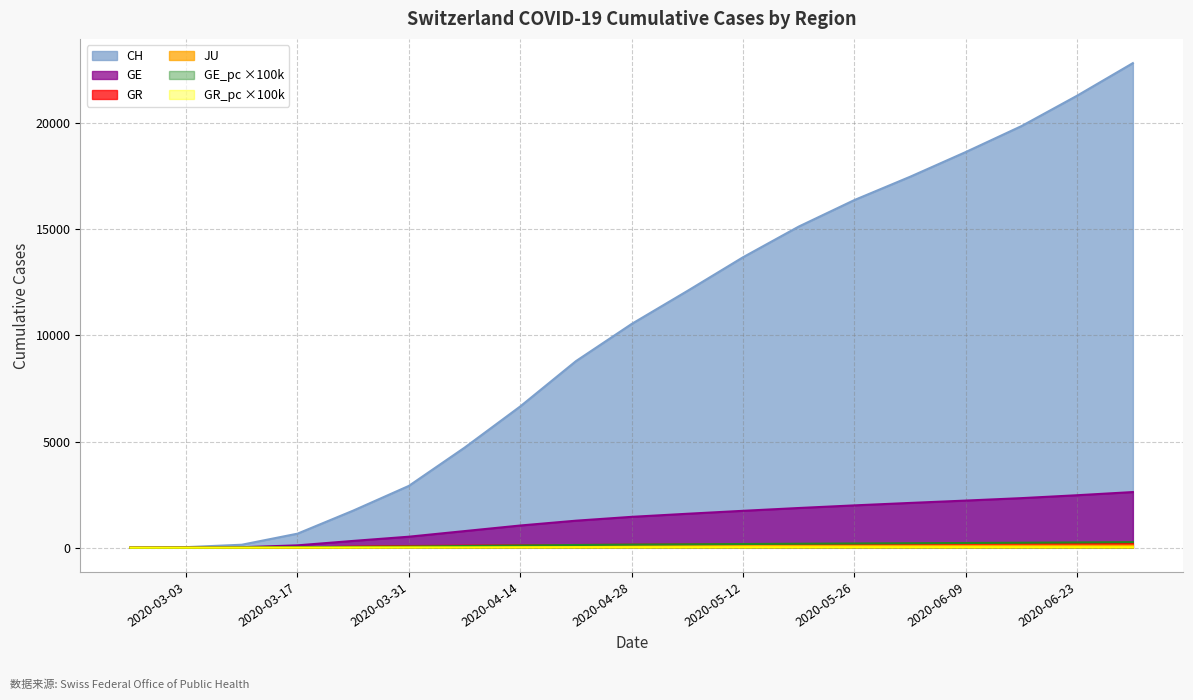

How many values in JU are above zero?

18